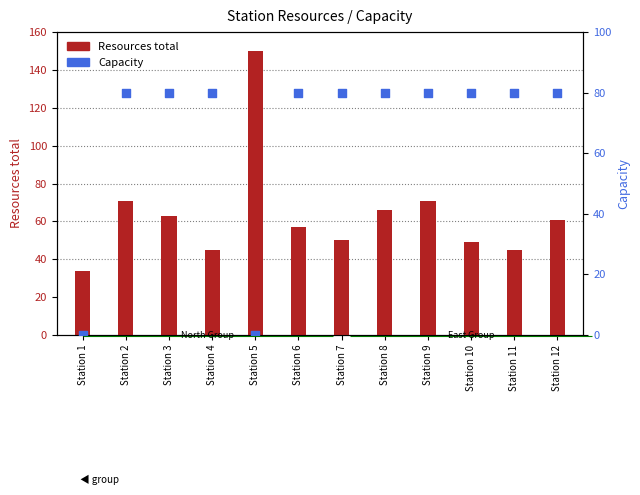

At which category is the sum across all series the highest?

Station 2